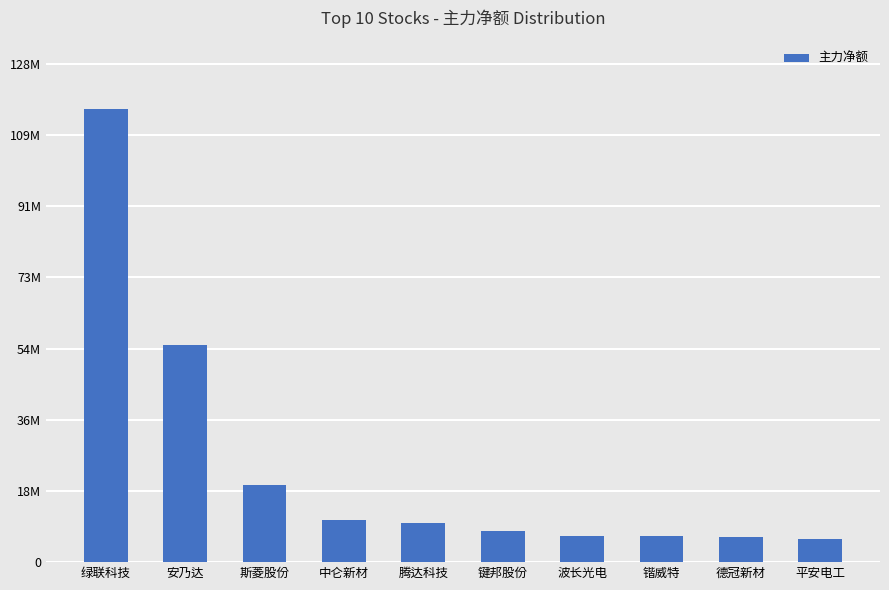

Reading right to left, transcribe all the data shown in this chart.

平安电工=5921522	德冠新材=6385212	锴威特=6715709	波长光电=6827541	键邦股份=8065457	腾达科技=10087970	中仑新材=10884739	斯菱股份=19767501	安乃达=55762269	绿联科技=116568656